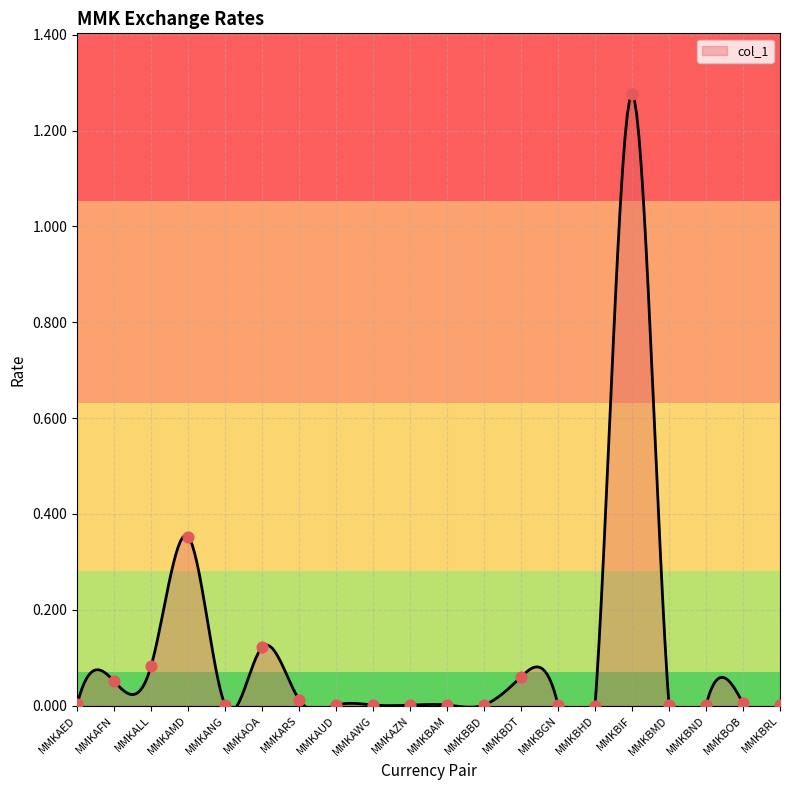

Between MMKAFN and MMKALL, which is larger?

MMKALL